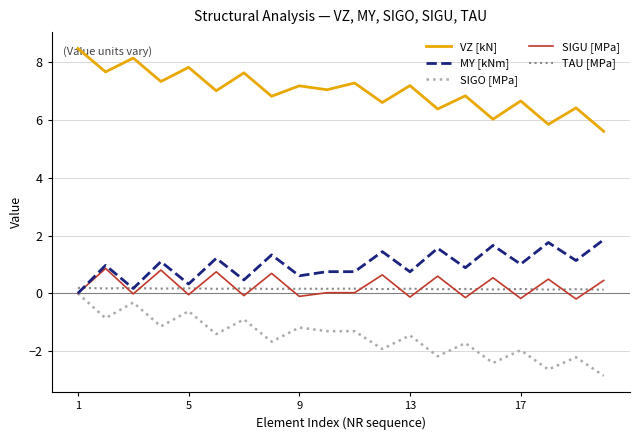

What is the minimum value shown in the chart?

-2.9